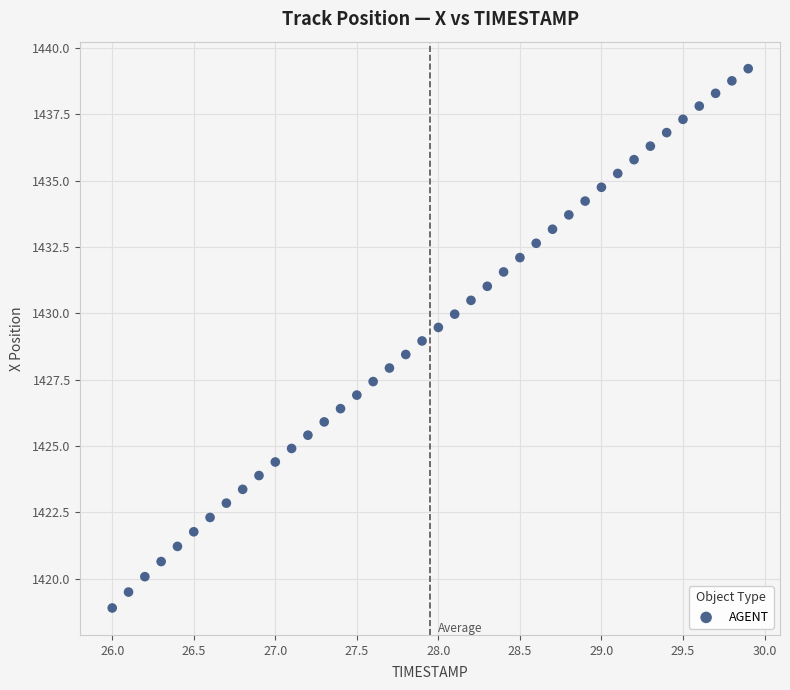

What is the range of Y values (max minus min)?

20.3